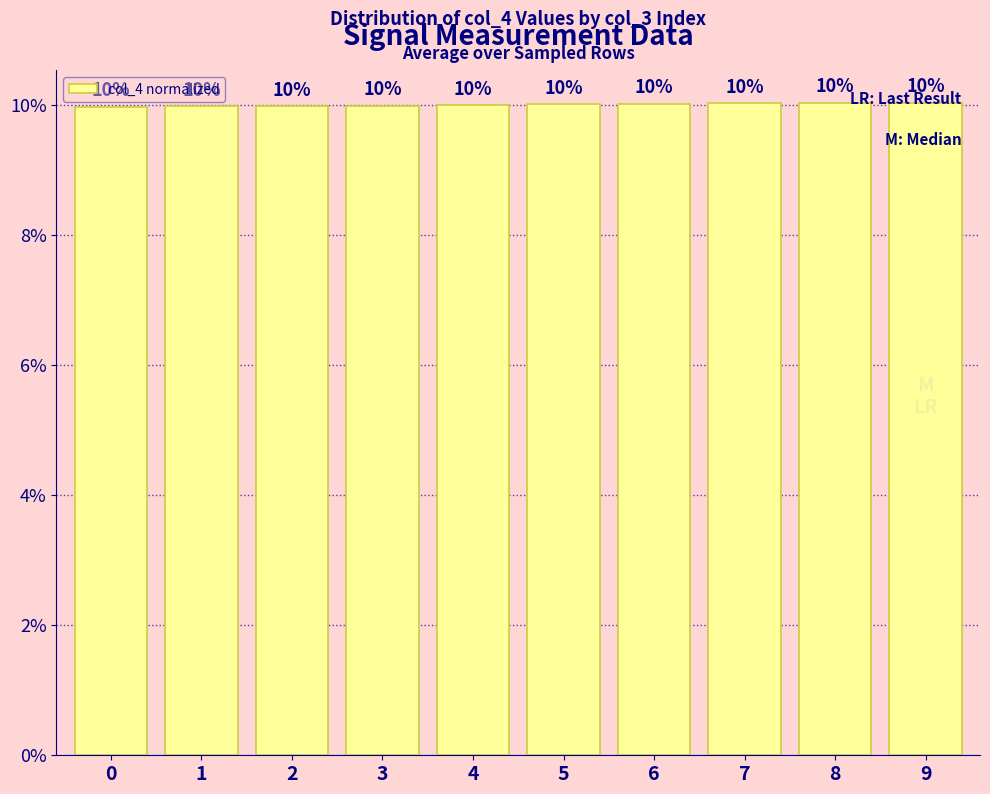

What value does the data have at 2?

0.1